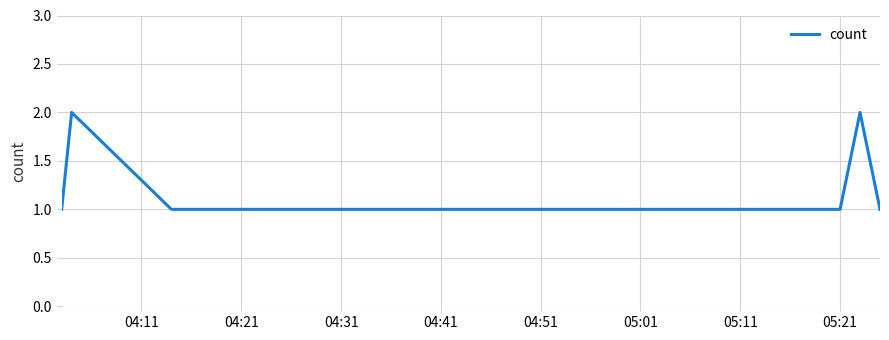

What is the difference between the second highest and second lowest values?

1